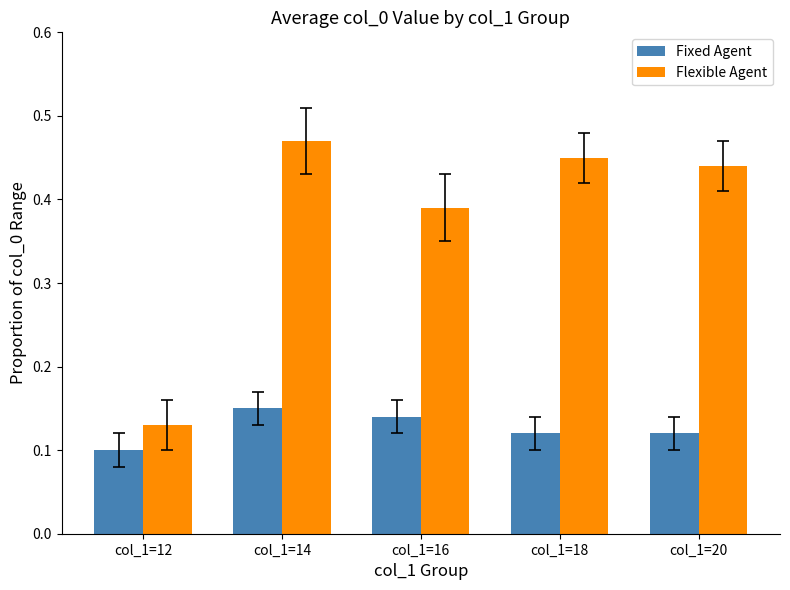

Rank the categories by Flexible Agent value from lowest to highest.

col_1=12, col_1=16, col_1=20, col_1=18, col_1=14